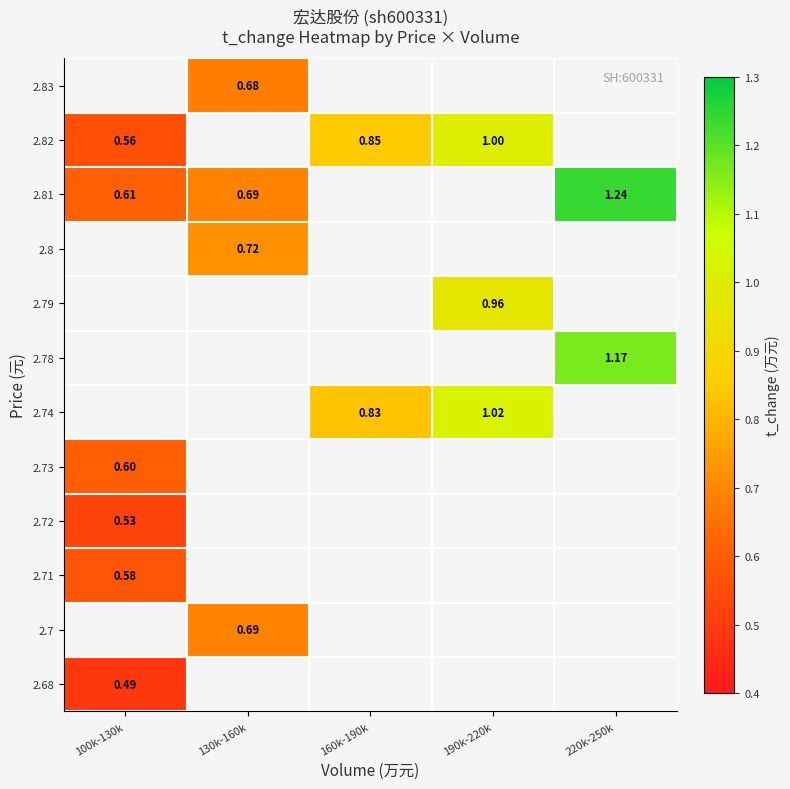

Where is 2.81 nearest to the value 0?

100k-130k